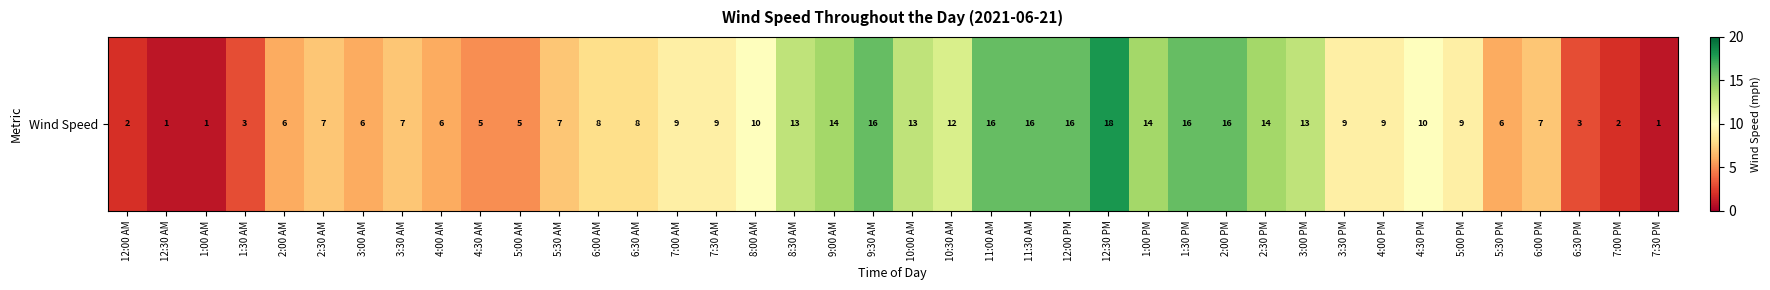

The value at 6:00 AM is 11. True or false?

False